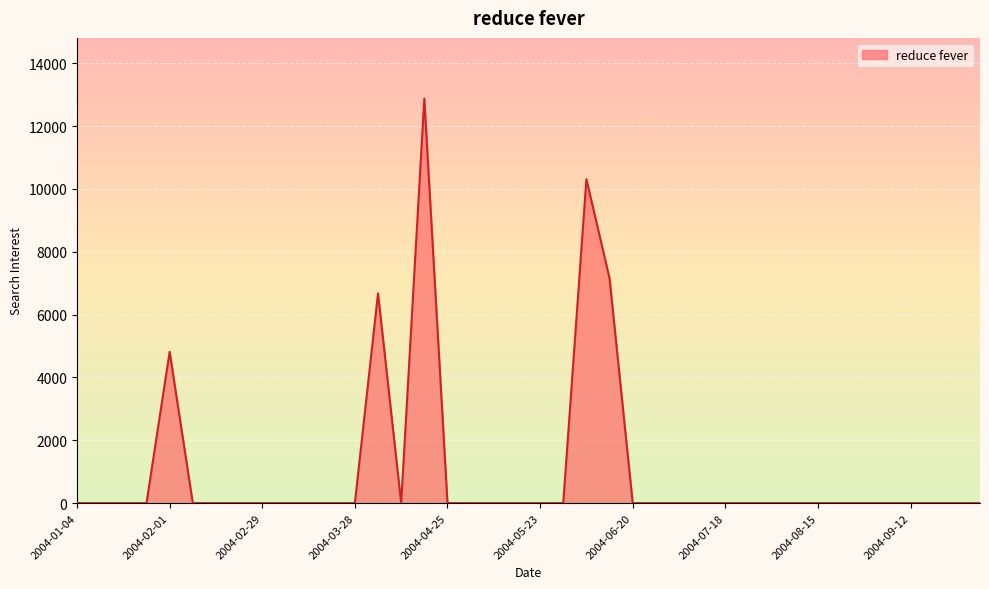

Count the number of values greater than 0.

5